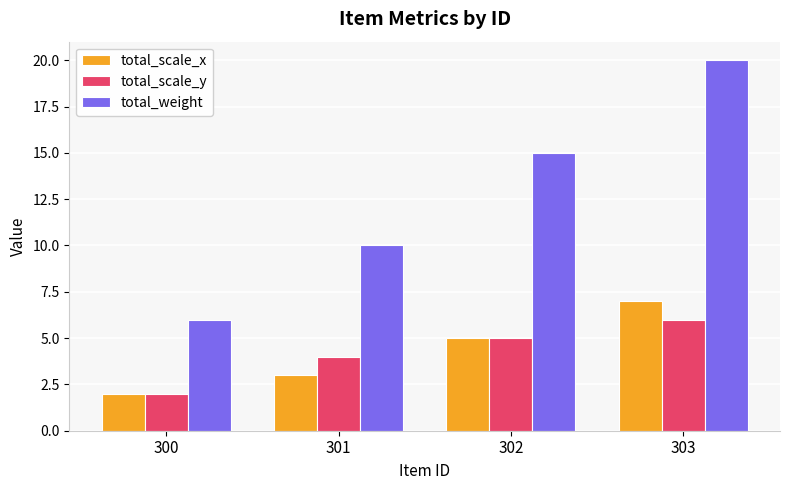

How many categories are shown in the chart?

4